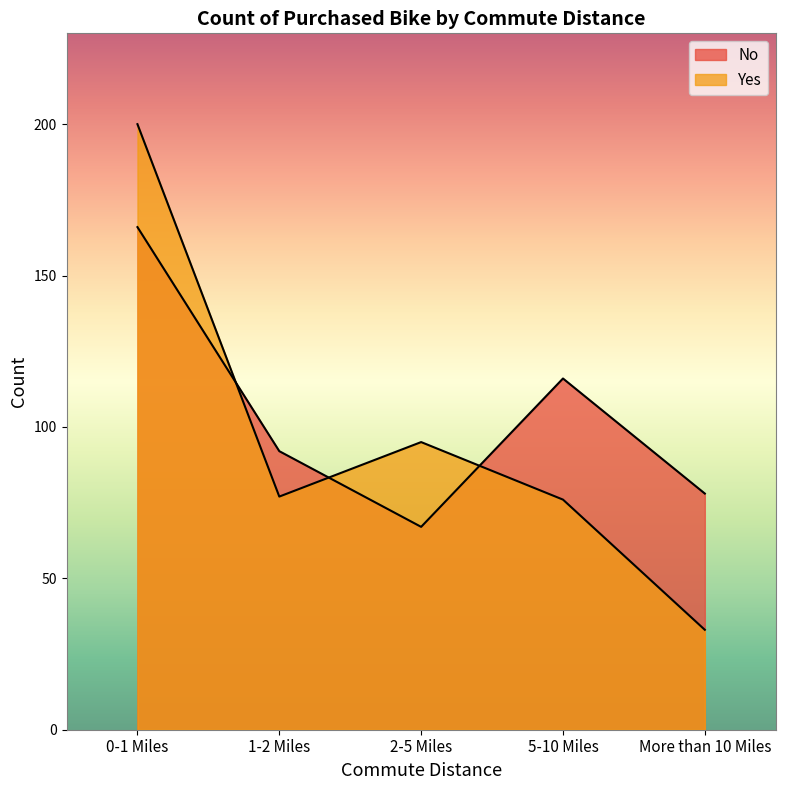

What is the smallest value displayed?

33